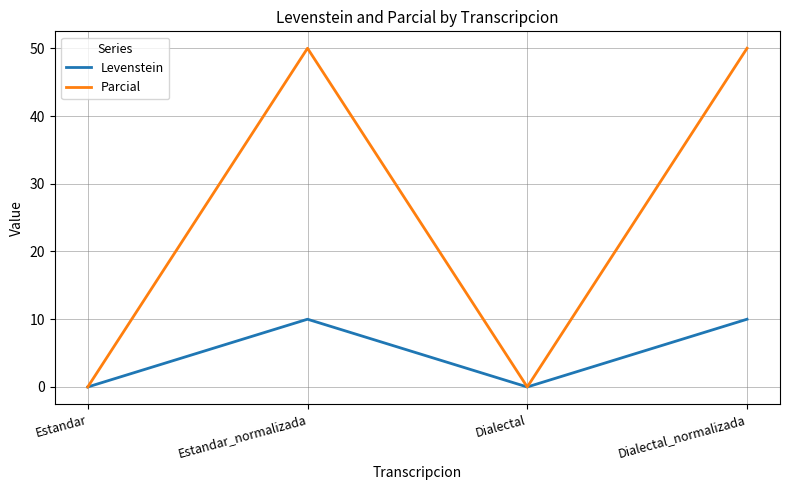

What is the greatest value displayed?

50.0